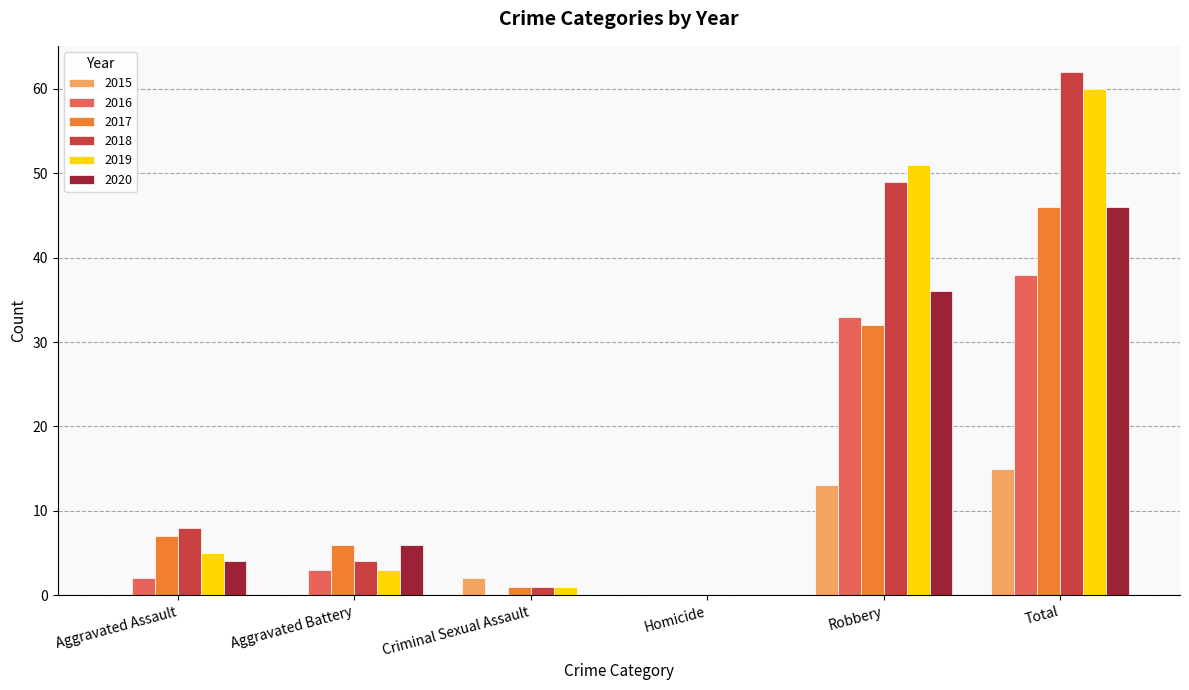

Reading right to left, list all the values displayed in this chart.

2015: 15	13	0	2	0	0
2016: 38	33	0	0	3	2
2017: 46	32	0	1	6	7
2018: 62	49	0	1	4	8
2019: 60	51	0	1	3	5
2020: 46	36	0	0	6	4